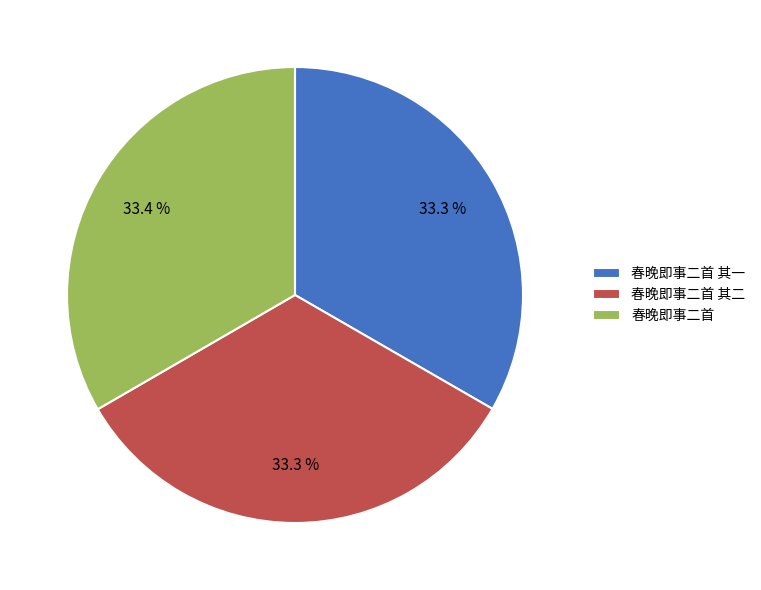

Is there a majority slice in this chart?

No